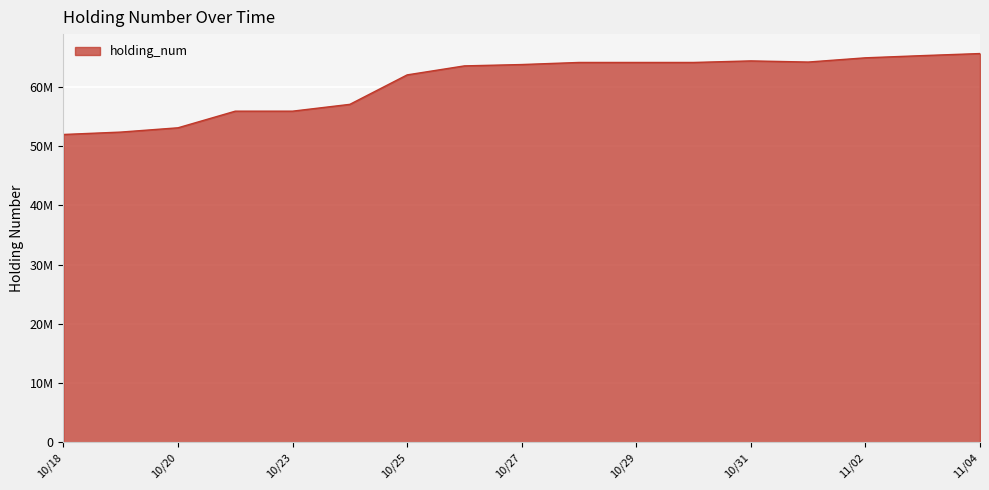

Where does the data first go above 63808244?

20171028